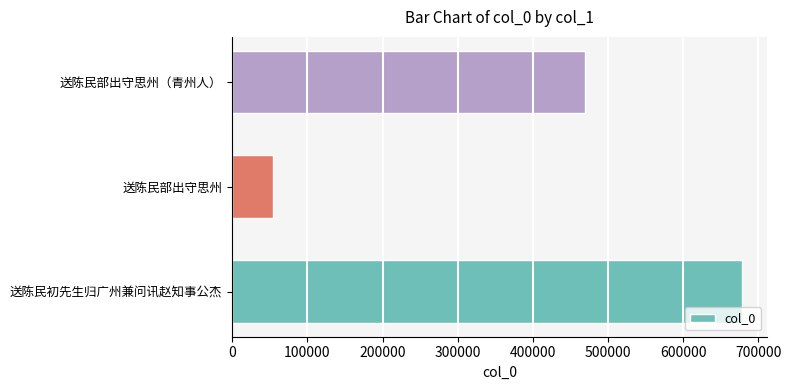

The chart shows a value of 263326 at 送陈民部出守思州（青州人）. True or false?

False